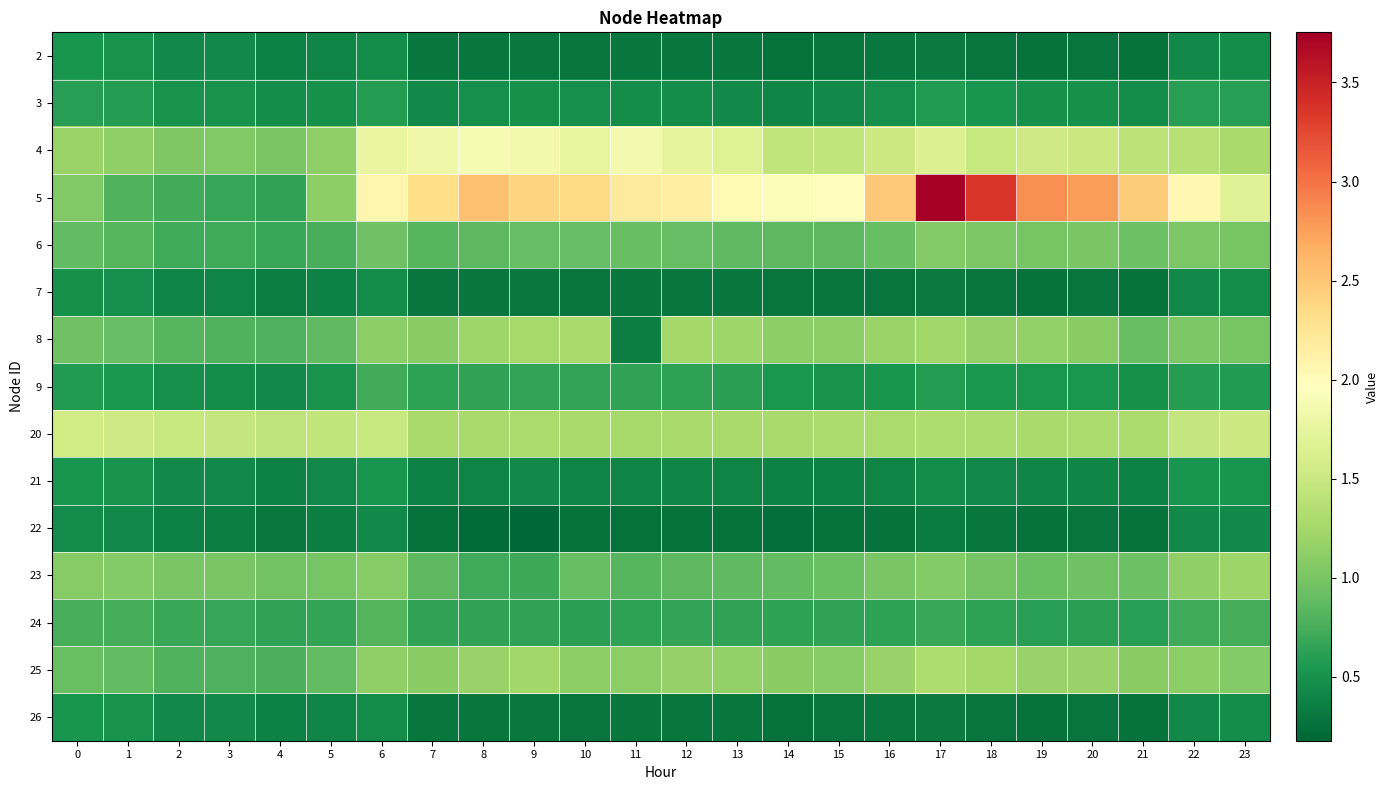

Reading right to left, what are all the values shown in this chart?

2: 23=0.5	22=0.4	21=0.3	20=0.3	19=0.3	18=0.3	17=0.3	16=0.3	15=0.3	14=0.3	13=0.3	12=0.3	11=0.3	10=0.3	9=0.3	8=0.3	7=0.3	6=0.4	5=0.4	4=0.4	3=0.4	2=0.4	1=0.5	0=0.5
3: 23=0.6	22=0.6	21=0.5	20=0.5	19=0.5	18=0.5	17=0.6	16=0.5	15=0.4	14=0.4	13=0.4	12=0.5	11=0.5	10=0.5	9=0.5	8=0.5	7=0.4	6=0.6	5=0.5	4=0.5	3=0.5	2=0.5	1=0.6	0=0.6
4: 23=1.3	22=1.4	21=1.4	20=1.5	19=1.5	18=1.5	17=1.6	16=1.5	15=1.4	14=1.4	13=1.7	12=1.7	11=1.9	10=1.8	9=1.8	8=1.9	7=1.8	6=1.8	5=1.1	4=1.0	3=1.0	2=1.0	1=1.1	0=1.2
5: 23=1.7	22=2.0	21=2.5	20=2.8	19=2.8	18=3.4	17=3.8	16=2.5	15=2.0	14=1.9	13=2.0	12=2.1	11=2.2	10=2.4	9=2.4	8=2.5	7=2.3	6=2.1	5=1.1	4=0.6	3=0.7	2=0.7	1=0.8	0=1.1
6: 23=1.0	22=1.0	21=0.9	20=1.0	19=1.0	18=1.0	17=1.1	16=0.9	15=0.9	14=0.9	13=0.9	12=0.9	11=0.9	10=0.9	9=0.9	8=0.9	7=0.8	6=1.0	5=0.8	4=0.7	3=0.7	2=0.7	1=0.8	0=0.9
7: 23=0.5	22=0.4	21=0.3	20=0.3	19=0.3	18=0.3	17=0.3	16=0.3	15=0.3	14=0.3	13=0.3	12=0.3	11=0.3	10=0.3	9=0.3	8=0.3	7=0.3	6=0.4	5=0.4	4=0.4	3=0.4	2=0.4	1=0.5	0=0.5
8: 23=1.0	22=1.0	21=0.9	20=1.1	19=1.2	18=1.2	17=1.2	16=1.2	15=1.1	14=1.1	13=1.2	12=1.3	11=0.3	10=1.3	9=1.3	8=1.2	7=1.1	6=1.1	5=0.9	4=0.8	3=0.8	2=0.8	1=0.9	0=0.9
9: 23=0.6	22=0.6	21=0.5	20=0.5	19=0.5	18=0.5	17=0.6	16=0.5	15=0.5	14=0.5	13=0.6	12=0.6	11=0.7	10=0.7	9=0.7	8=0.6	7=0.6	6=0.7	5=0.5	4=0.4	3=0.5	2=0.5	1=0.6	0=0.6
20: 23=1.5	22=1.5	21=1.3	20=1.3	19=1.3	18=1.3	17=1.3	16=1.3	15=1.3	14=1.3	13=1.3	12=1.3	11=1.3	10=1.3	9=1.3	8=1.3	7=1.3	6=1.5	5=1.4	4=1.4	3=1.5	2=1.5	1=1.5	0=1.5
21: 23=0.5	22=0.5	21=0.4	20=0.4	19=0.4	18=0.4	17=0.5	16=0.4	15=0.4	14=0.4	13=0.4	12=0.4	11=0.4	10=0.4	9=0.4	8=0.4	7=0.4	6=0.5	5=0.4	4=0.4	3=0.4	2=0.4	1=0.5	0=0.5
22: 23=0.4	22=0.4	21=0.3	20=0.3	19=0.3	18=0.3	17=0.3	16=0.3	15=0.3	14=0.2	13=0.3	12=0.3	11=0.3	10=0.3	9=0.2	8=0.2	7=0.3	6=0.4	5=0.3	4=0.3	3=0.4	2=0.4	1=0.4	0=0.4
23: 23=1.2	22=1.1	21=0.9	20=1.0	19=0.9	18=1.0	17=1.1	16=1.0	15=0.9	14=0.9	13=0.9	12=0.9	11=0.8	10=0.9	9=0.7	8=0.7	7=0.9	6=1.1	5=1.0	4=1.0	3=1.0	2=1.0	1=1.1	0=1.1
24: 23=0.7	22=0.7	21=0.6	20=0.6	19=0.6	18=0.6	17=0.7	16=0.6	15=0.7	14=0.6	13=0.7	12=0.7	11=0.6	10=0.6	9=0.6	8=0.6	7=0.6	6=0.8	5=0.7	4=0.6	3=0.7	2=0.7	1=0.7	0=0.8
25: 23=1.1	22=1.1	21=1.1	20=1.2	19=1.2	18=1.3	17=1.3	16=1.2	15=1.1	14=1.1	13=1.1	12=1.2	11=1.1	10=1.1	9=1.2	8=1.2	7=1.1	6=1.1	5=0.9	4=0.8	3=0.8	2=0.8	1=0.9	0=0.9
26: 23=0.5	22=0.4	21=0.3	20=0.3	19=0.3	18=0.3	17=0.3	16=0.3	15=0.3	14=0.3	13=0.3	12=0.3	11=0.3	10=0.3	9=0.3	8=0.3	7=0.3	6=0.4	5=0.4	4=0.4	3=0.4	2=0.4	1=0.5	0=0.5